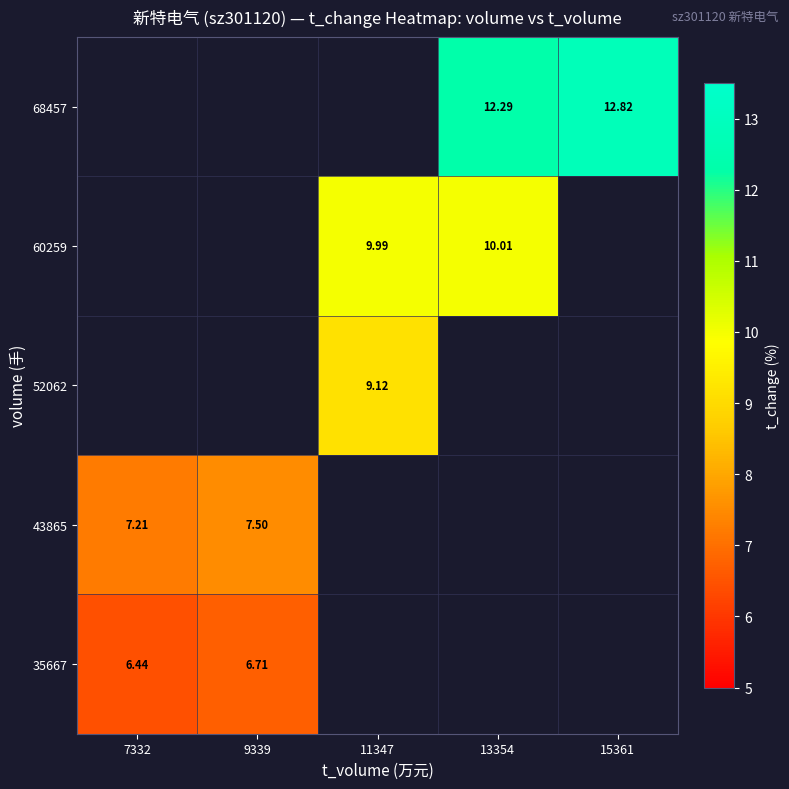

Is the value of 43865 at 9339 greater than the value of 52062 at 11347?

No